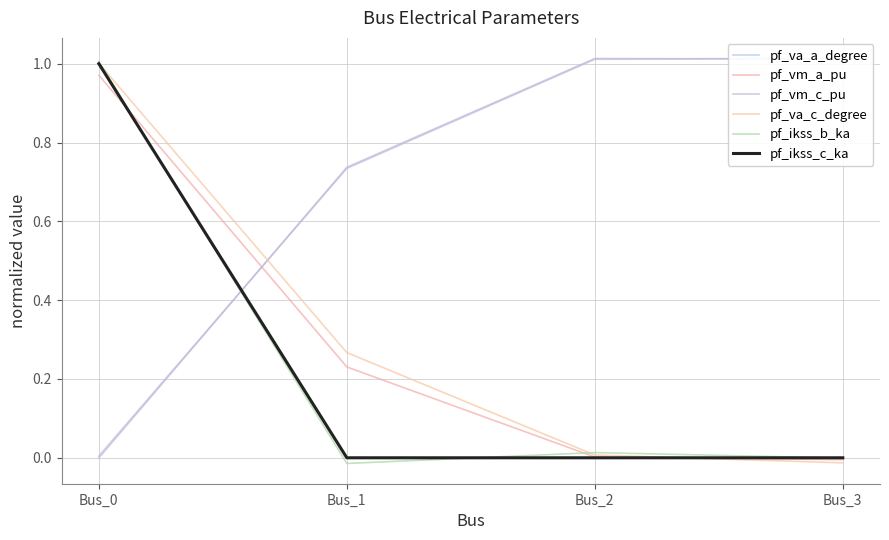

At which label is pf_vm_c_pu closest to 0?

Bus_0